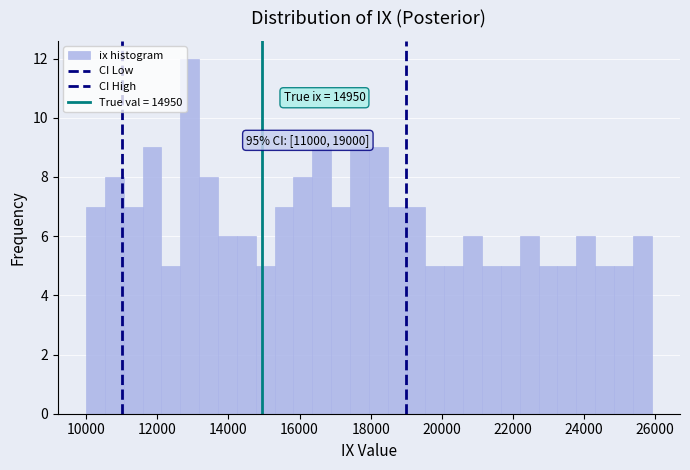

Around what value on the x-axis is the tallest bar? Give the approximate position of its centre, as read against the axis.

13000